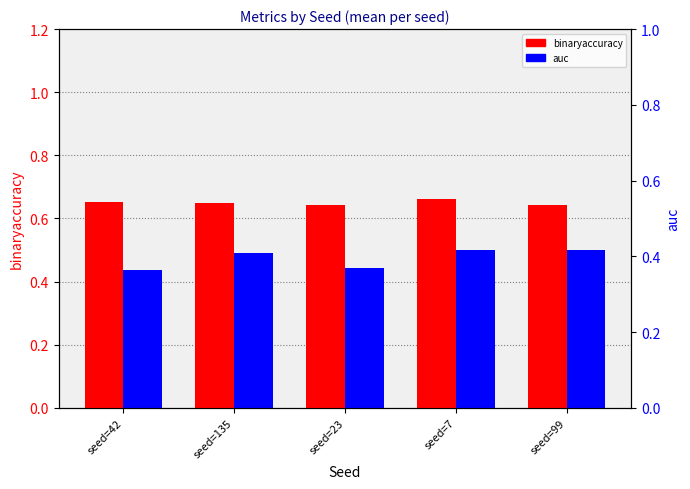

At how many categories does at least one series exceed 0?

5